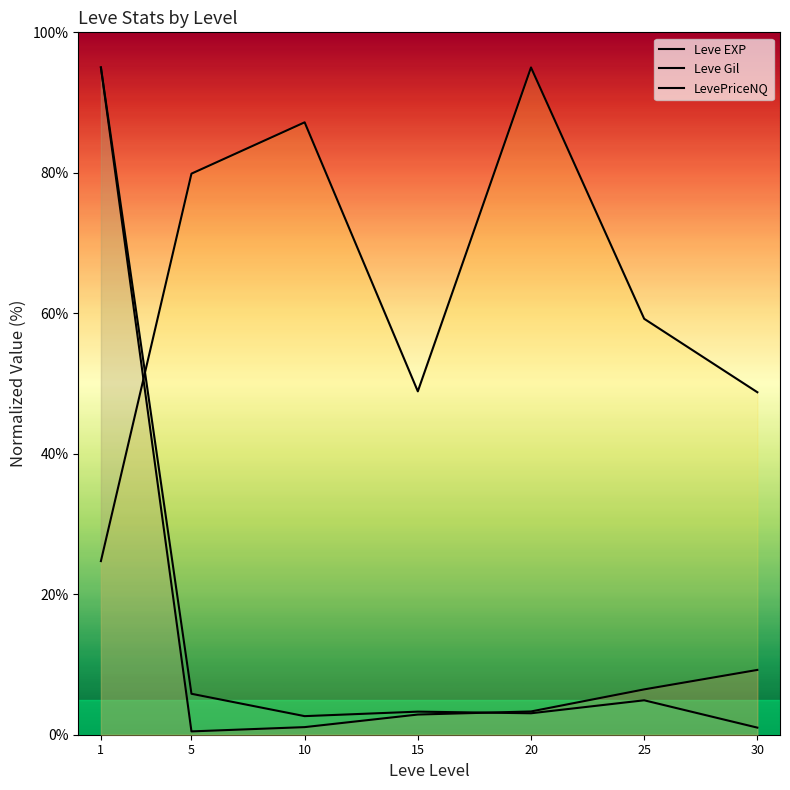

Reading left to right, extract all data points from this chart.

Leve EXP: 1=95.0	5=0.5	10=1.1	15=2.9	20=3.3	25=6.5	30=9.2
Leve Gil: 1=24.7	5=79.9	10=87.2	15=48.9	20=95.0	25=59.2	30=48.8
LevePriceNQ: 1=95.0	5=5.8	10=2.6	15=3.3	20=3.1	25=4.9	30=1.0